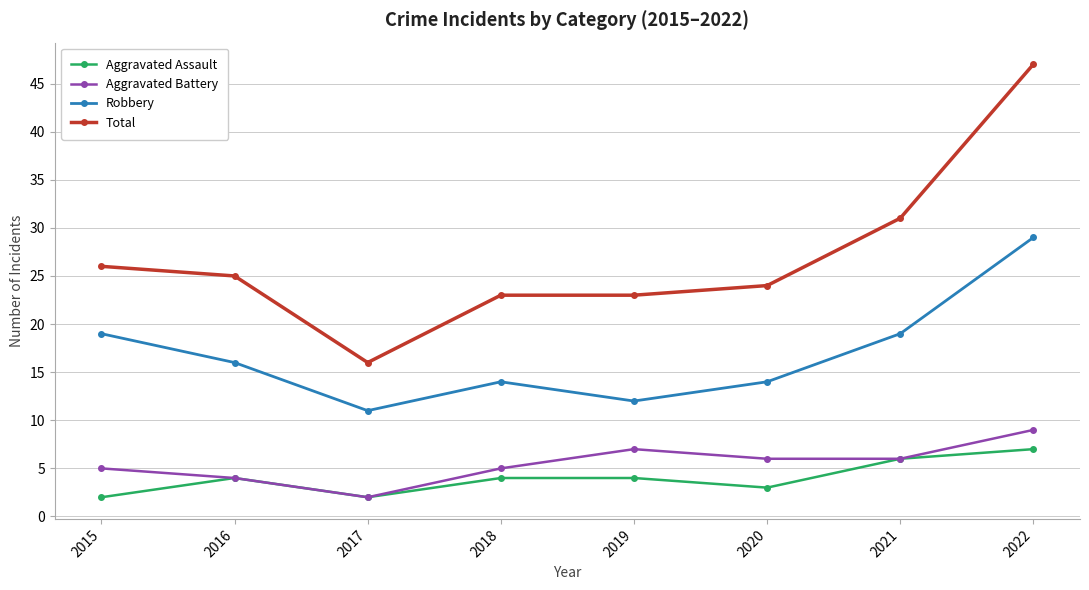

How many series are shown in this chart?

4